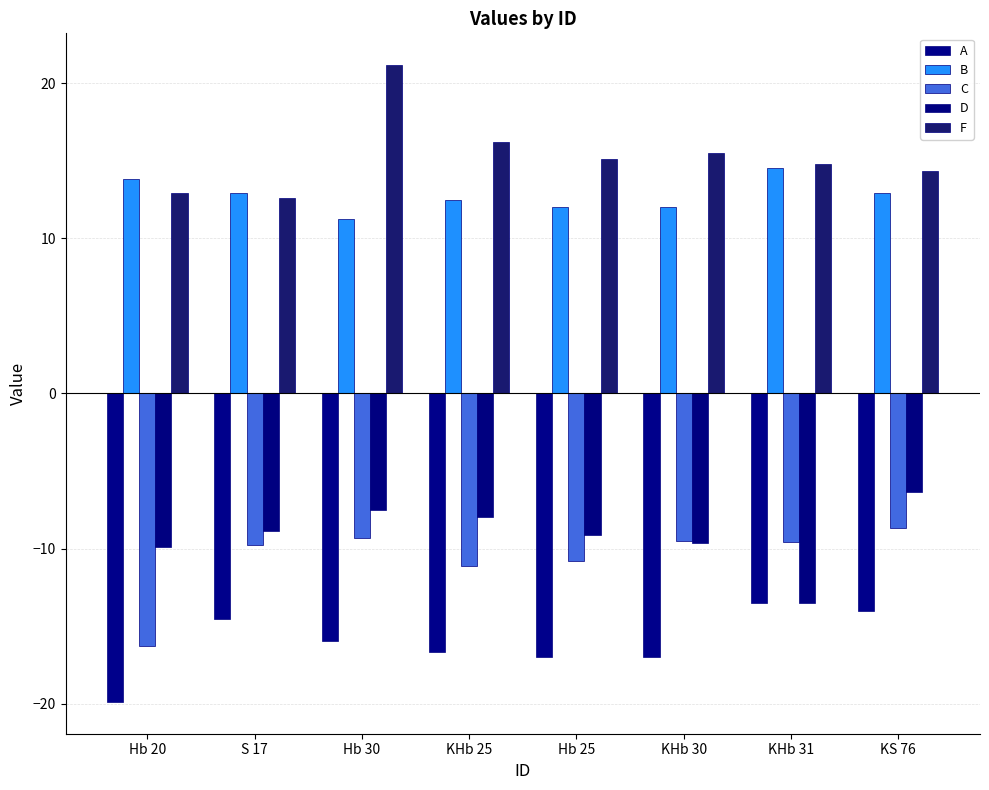

What is the total value across all series at KHb 25?

-7.1